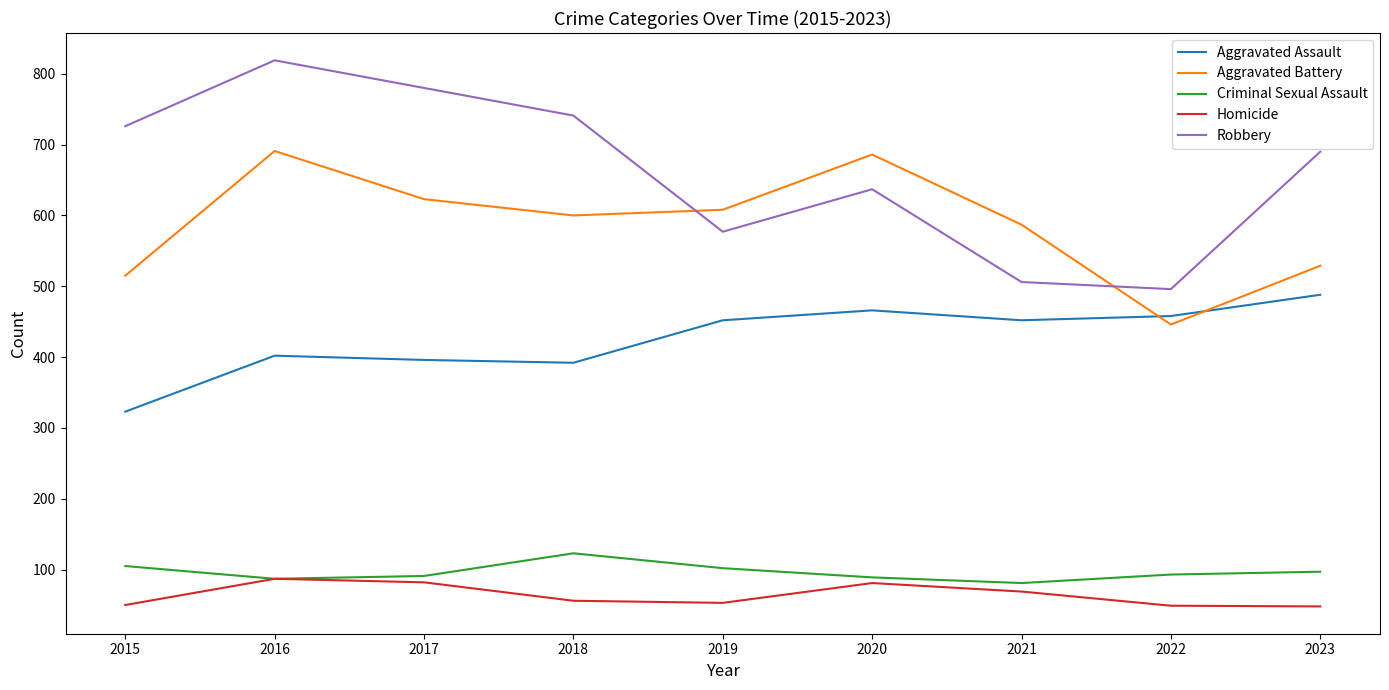

Which label corresponds to the largest value in the chart?

2016